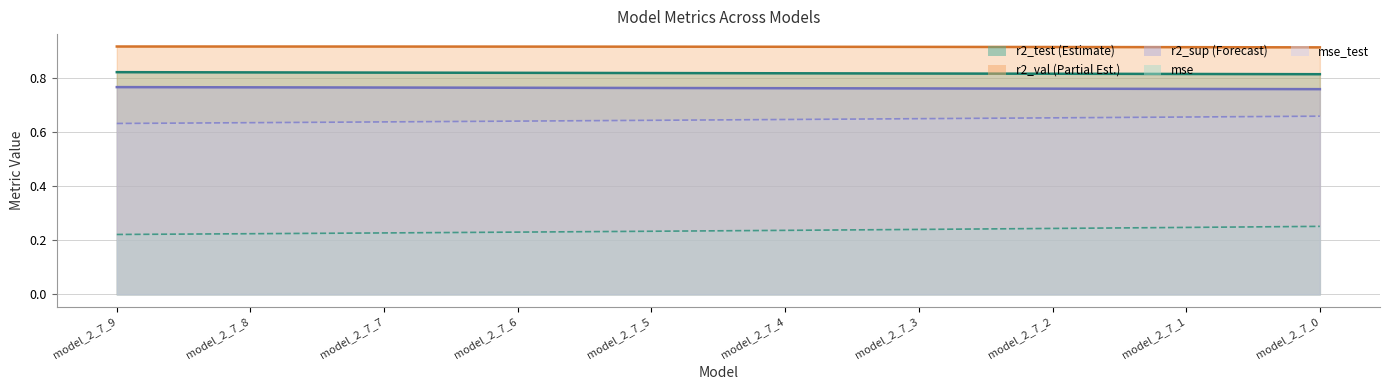

True or false: r2_sup and mse cross at least once.

False